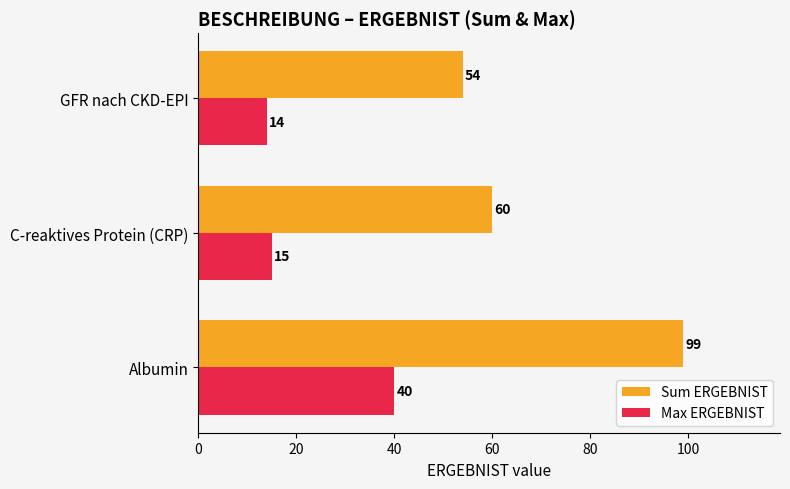

What is the average value of the Sum ERGEBNIST series?

71